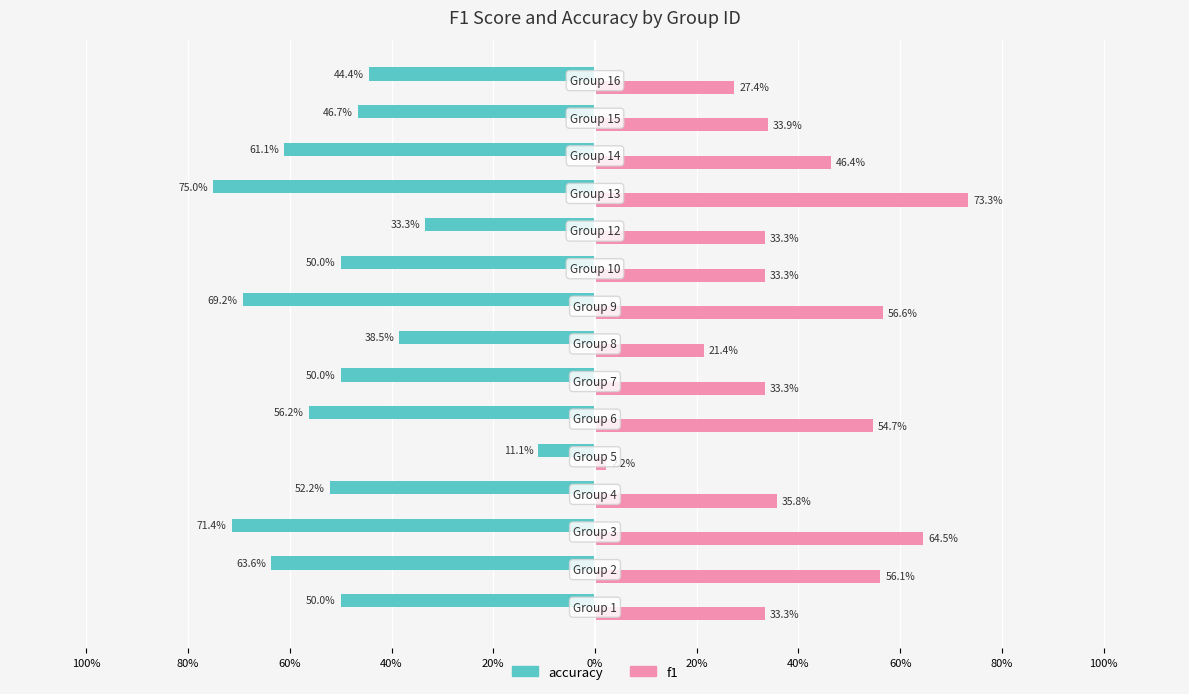

Which series has the widest spread of values?

f1